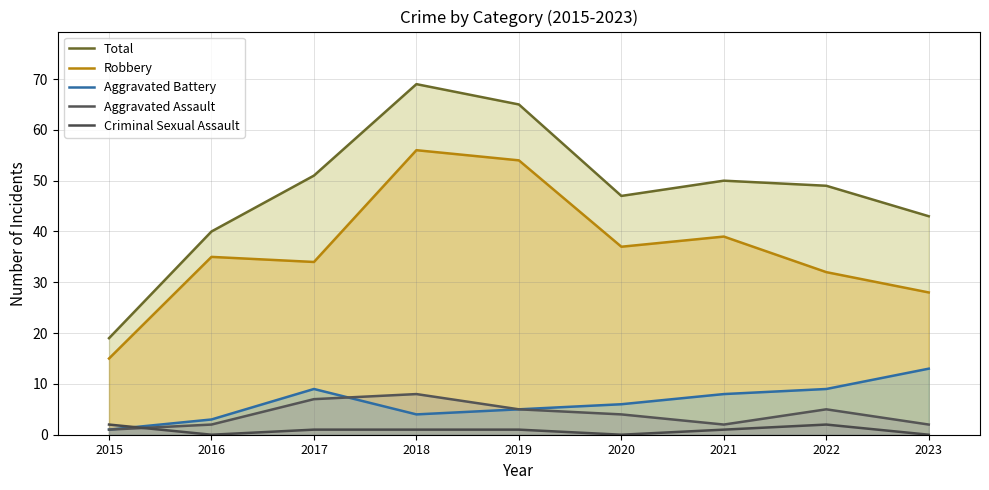

What is the difference between the maximum and minimum values in the Aggravated Battery series?

12